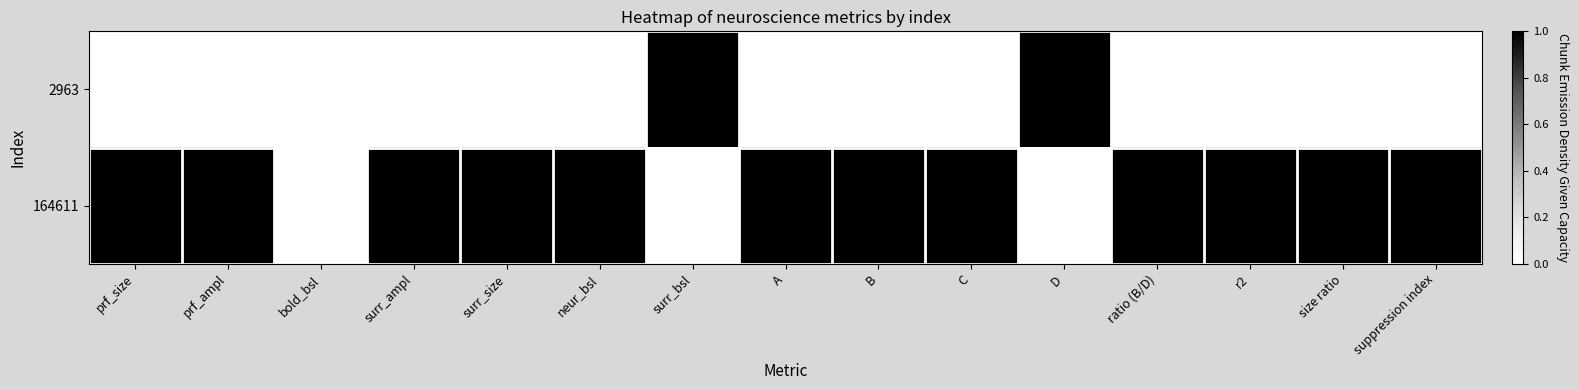

Reading left to right, list all the values displayed in this chart.

2963: prf_size=0	prf_ampl=0	bold_bsl=0	surr_ampl=0	surr_size=0	neur_bsl=0	surr_bsl=1	A=0	B=0	C=0	D=1	ratio (B/D)=0	r2=0	size ratio=0	suppression index=0
164611: prf_size=1	prf_ampl=1	bold_bsl=0	surr_ampl=1	surr_size=1	neur_bsl=1	surr_bsl=0	A=1	B=1	C=1	D=0	ratio (B/D)=1	r2=1	size ratio=1	suppression index=1